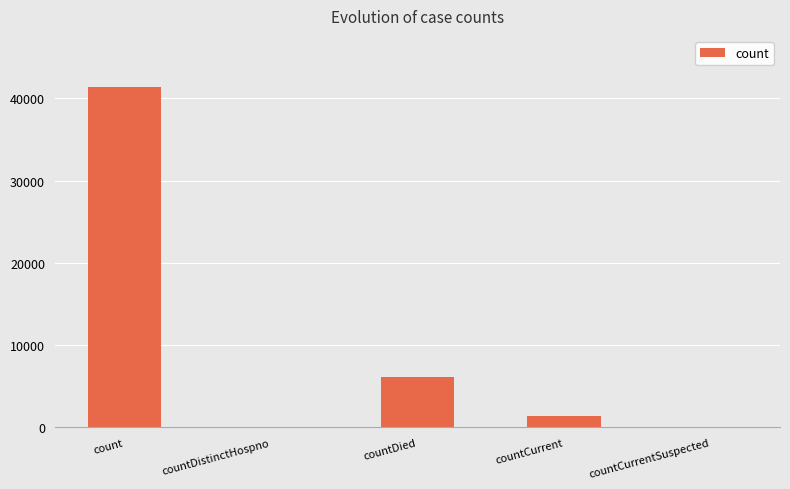

How many distinct data groups are displayed?

1